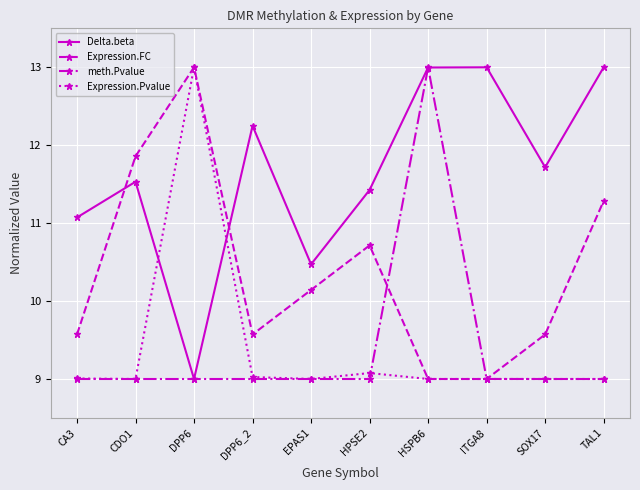

At which category does Delta.beta reach its first local valley?

DPP6